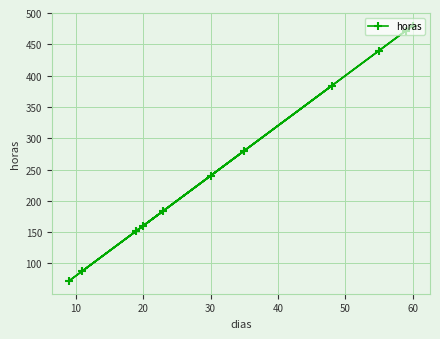

What value does the data have at 60, to the nearest 5?

480